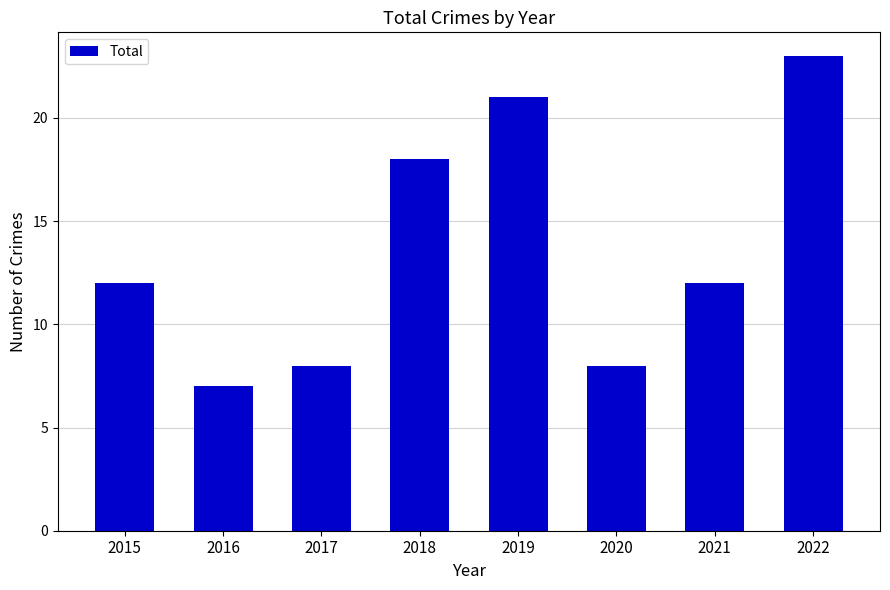

The value at 2017 is 8. True or false?

True